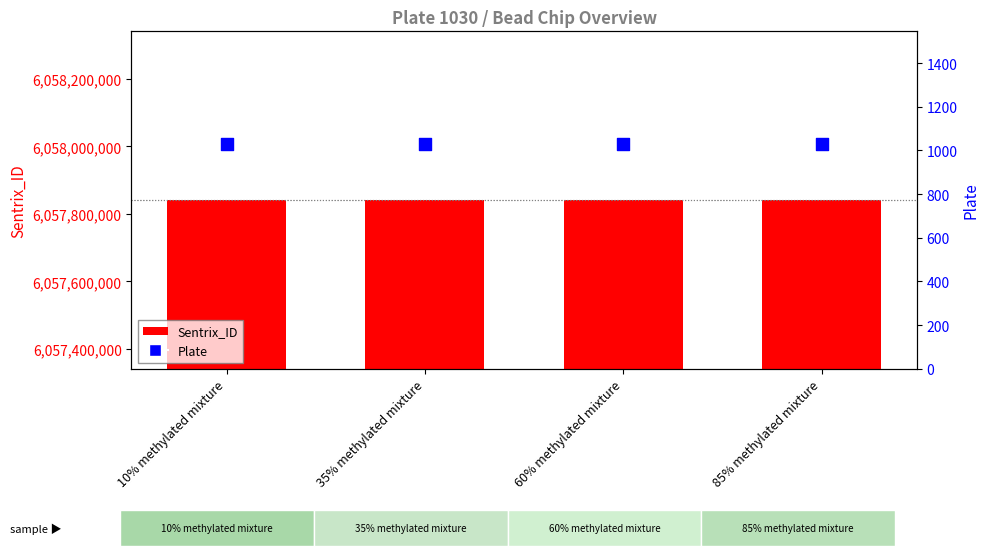

At how many categories does at least one series exceed 5913474270?

4